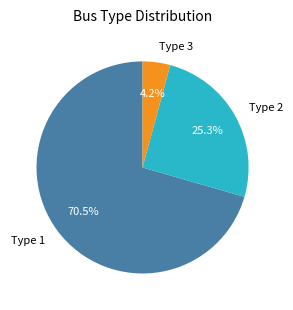

Approximately how many times larger is the value at Type 2 compared to Type 3?

6.0